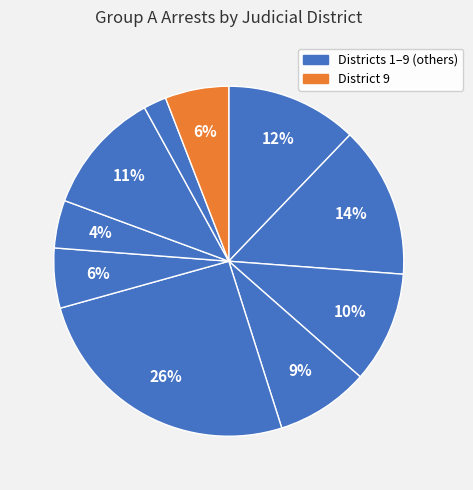

To the nearest percent, what is the difference between the largest and smallest slice percentages?

23%